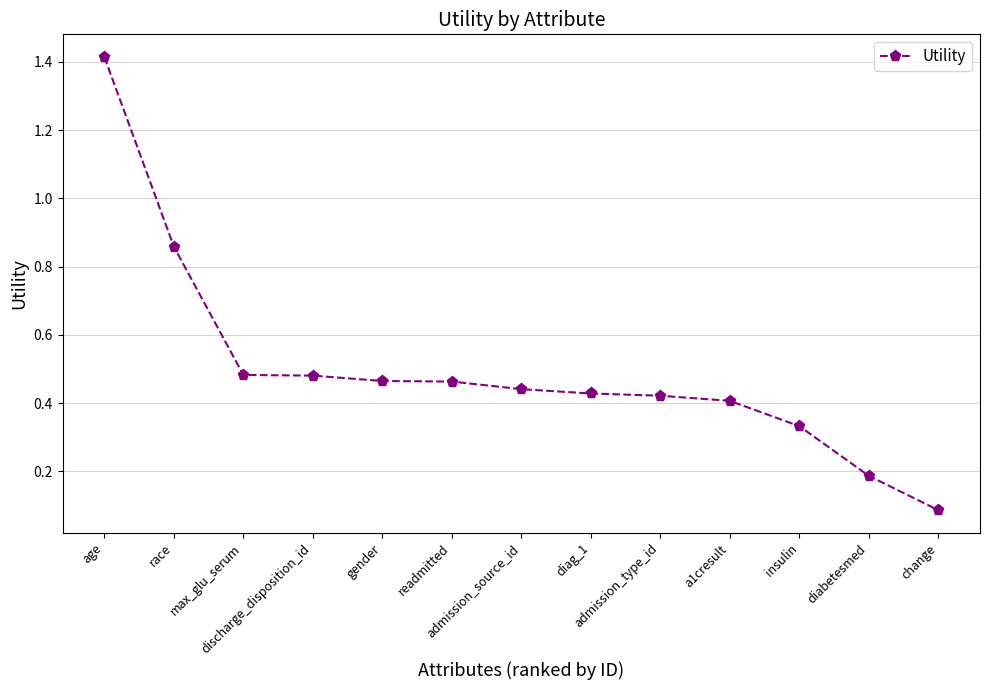

Is this an area chart (filled region under the line)?

No